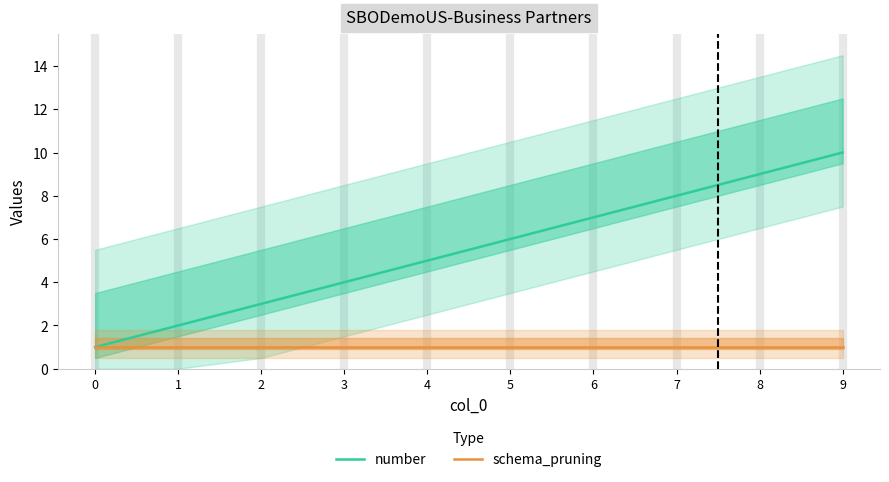

What is the value of the number point at the 6th from the left?

6